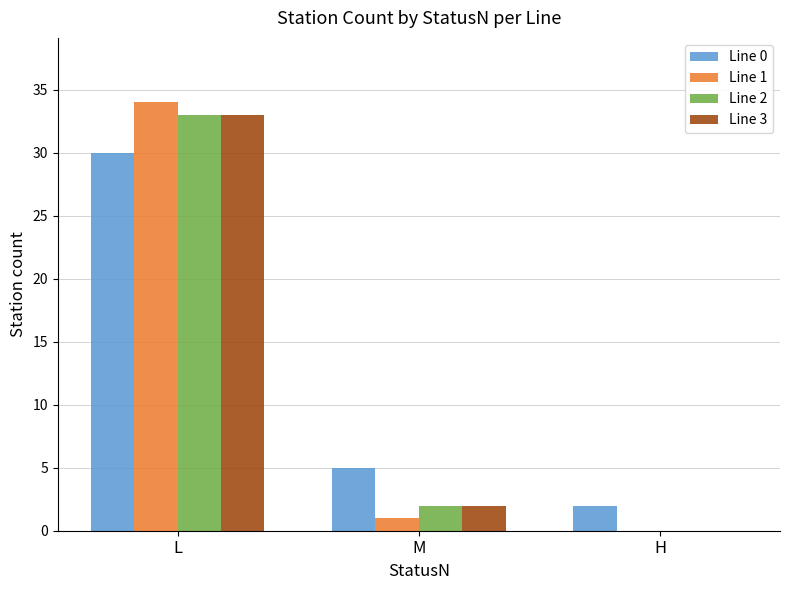

What are all the series names shown in the legend?

Line 0, Line 1, Line 2, Line 3